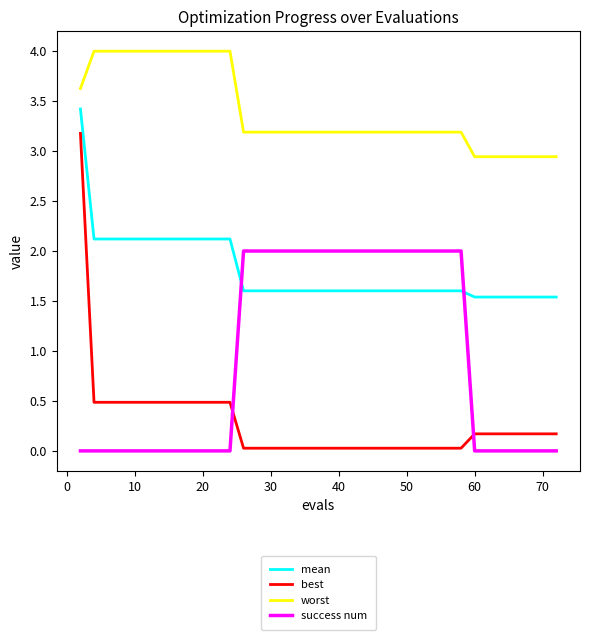

What are all the series names shown in the legend?

mean, best, worst, success num